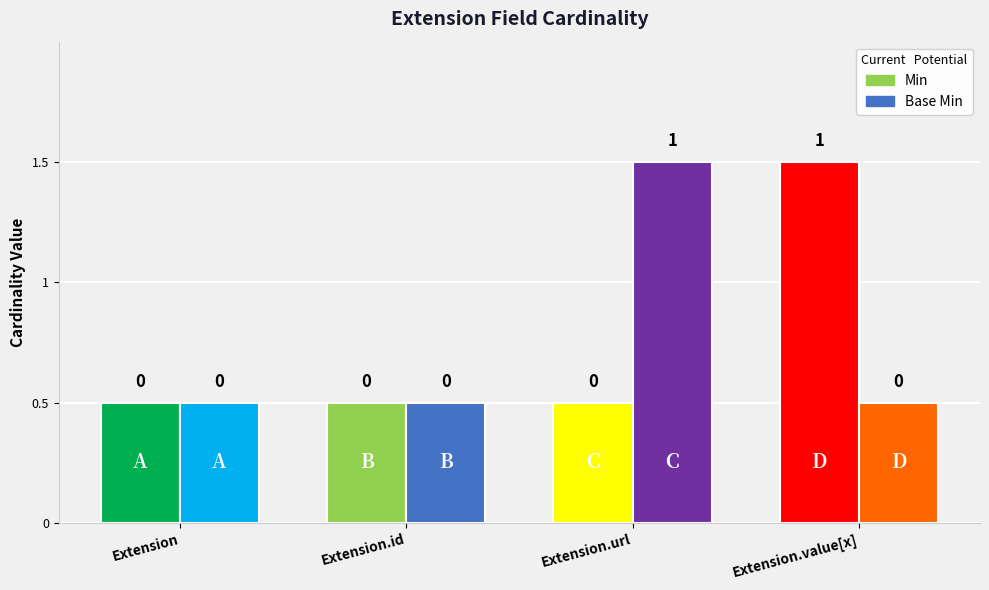

What is the highest value of the Min series?

1